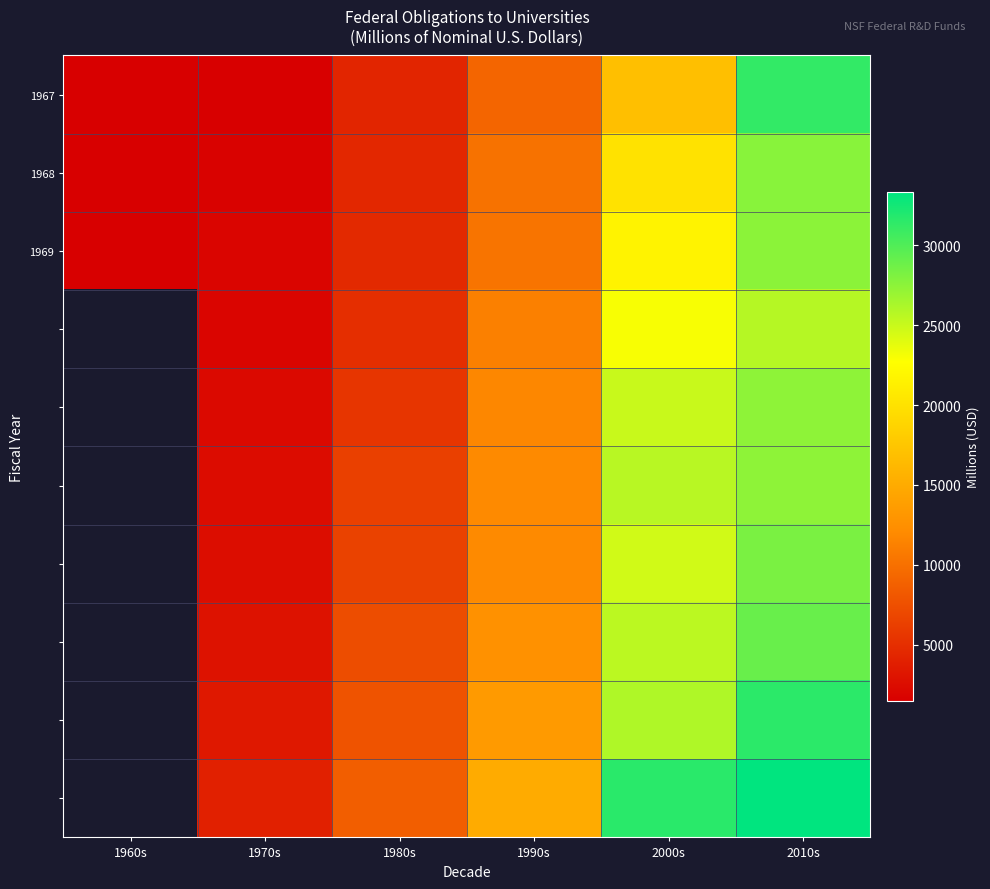

How many values in the 1967 series exceed 9137?

3